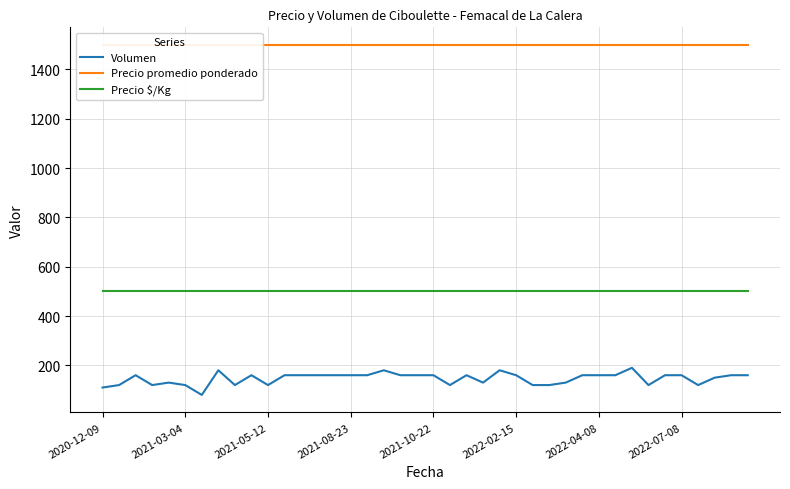

Count the number of categories in the chart.

40